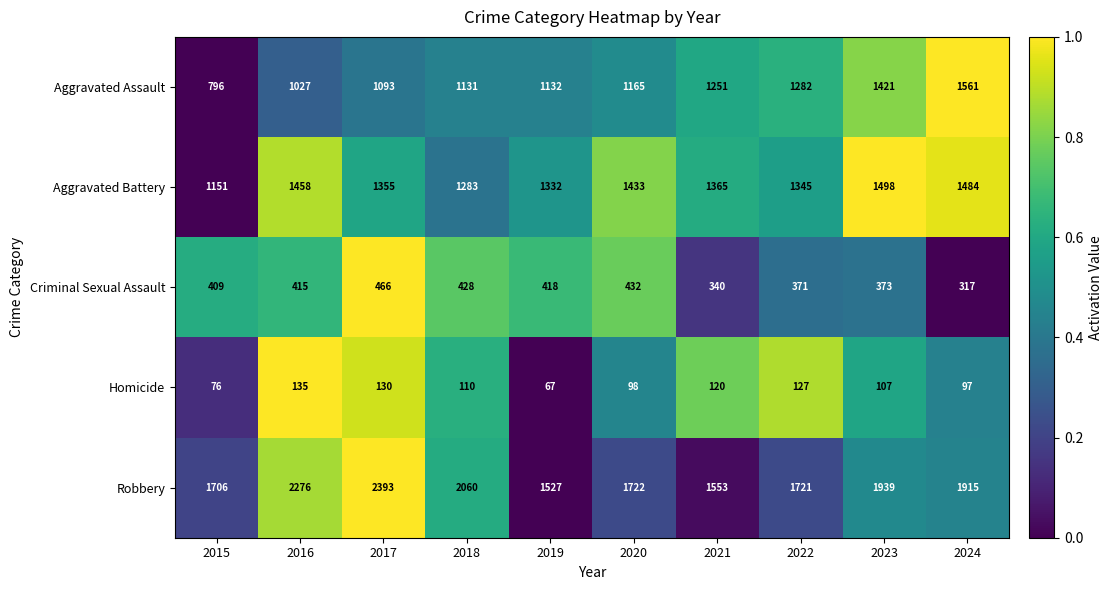

Which label corresponds to the largest value in the chart?

2017